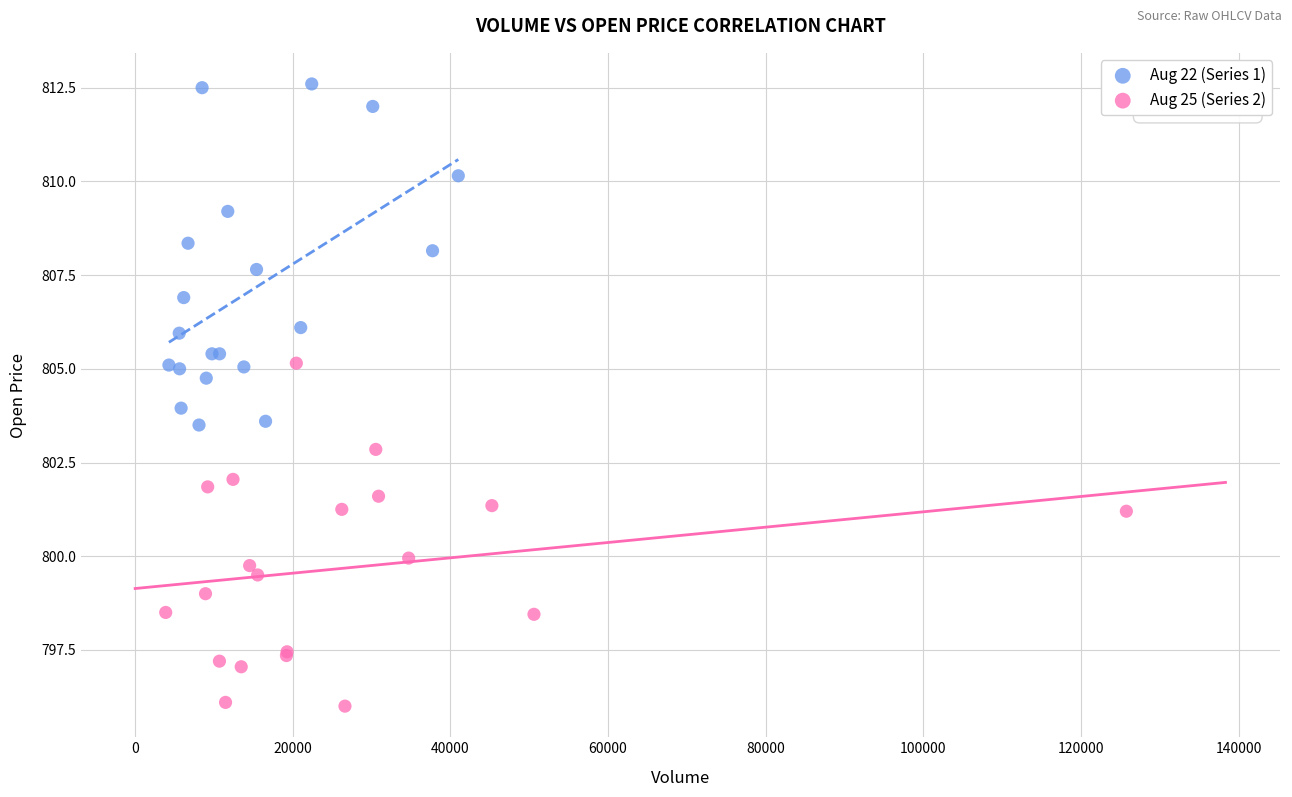

Which series reaches the maximum Y coordinate?

Aug 22 (Series 1)